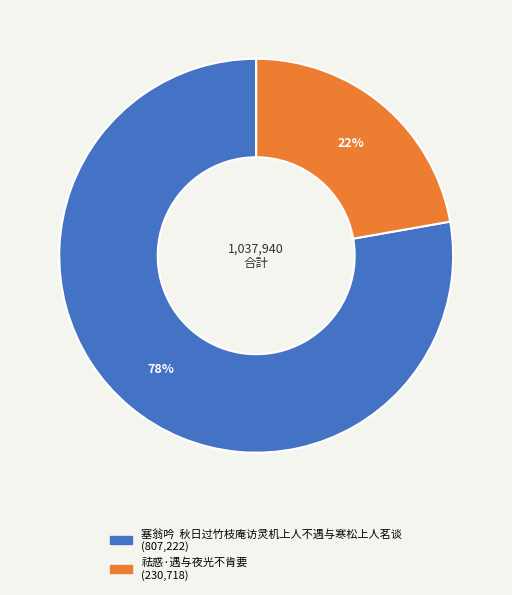

Do 祛惑·遇与夜光不肯要 and 塞翁吟 秋日过竹枝庵访灵机上人不遇与寒松上人茗谈 together represent more than half of the pie?

Yes